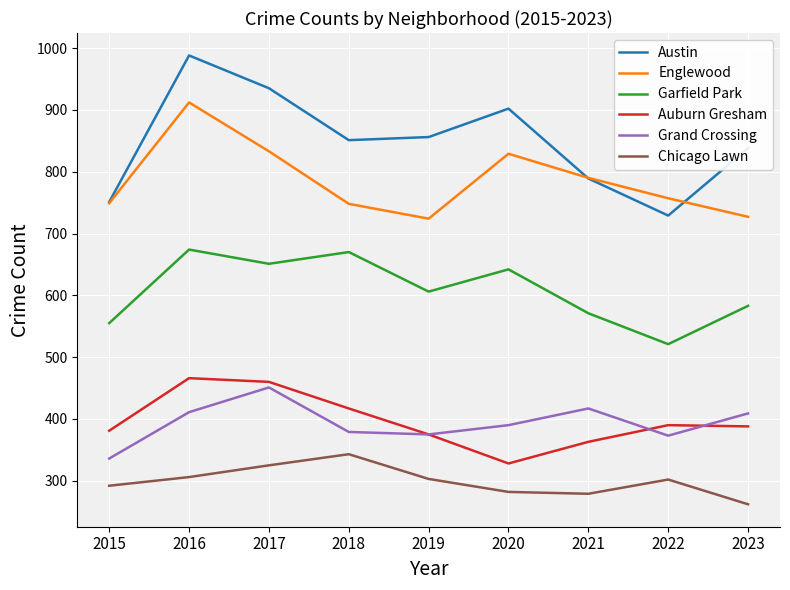

Read the Austin value at 2015, to the nearest 5.

750